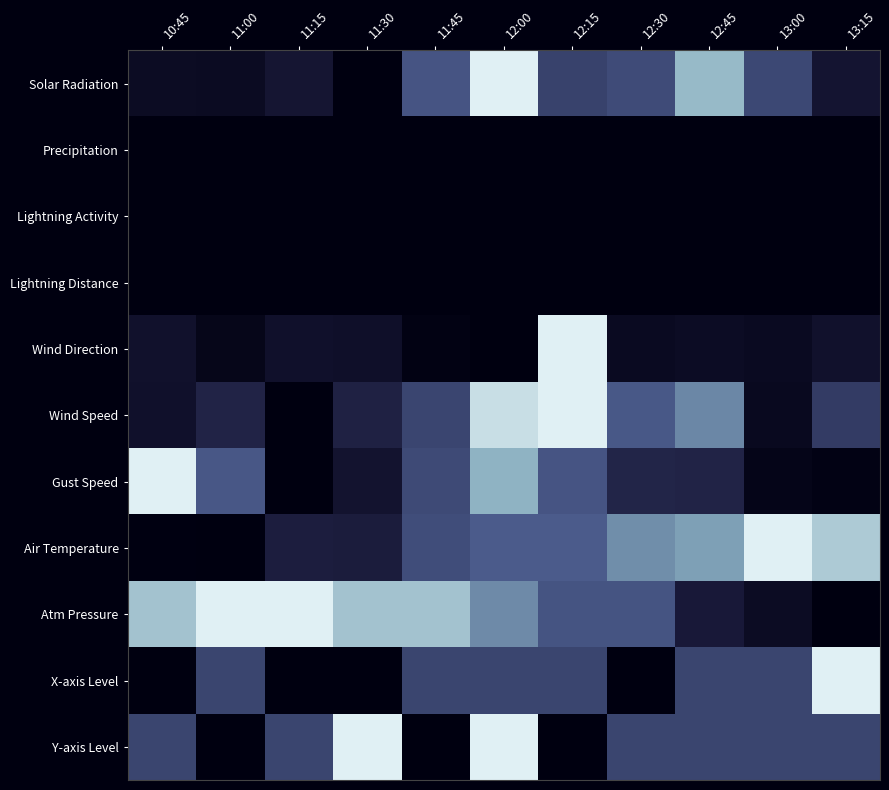

Reading left to right, what are all the values shown in this chart?

Solar Radiation: 10:45=0.1	11:00=0.1	11:15=0.2	11:30=0.0	11:45=0.6	12:00=1.0	12:15=0.5	12:30=0.5	12:45=0.8	13:00=0.5	13:15=0.2
Precipitation: 10:45=0.0	11:00=0.0	11:15=0.0	11:30=0.0	11:45=0.0	12:00=0.0	12:15=0.0	12:30=0.0	12:45=0.0	13:00=0.0	13:15=0.0
Lightning Activity: 10:45=0.0	11:00=0.0	11:15=0.0	11:30=0.0	11:45=0.0	12:00=0.0	12:15=0.0	12:30=0.0	12:45=0.0	13:00=0.0	13:15=0.0
Lightning Distance: 10:45=0.0	11:00=0.0	11:15=0.0	11:30=0.0	11:45=0.0	12:00=0.0	12:15=0.0	12:30=0.0	12:45=0.0	13:00=0.0	13:15=0.0
Wind Direction: 10:45=0.2	11:00=0.1	11:15=0.2	11:30=0.2	11:45=0.0	12:00=0.0	12:15=1.0	12:30=0.1	12:45=0.2	13:00=0.1	13:15=0.2
Wind Speed: 10:45=0.2	11:00=0.3	11:15=0.0	11:30=0.3	11:45=0.5	12:00=0.9	12:15=1.0	12:30=0.6	12:45=0.7	13:00=0.1	13:15=0.5
Gust Speed: 10:45=1.0	11:00=0.6	11:15=0.0	11:30=0.2	11:45=0.5	12:00=0.8	12:15=0.6	12:30=0.4	12:45=0.3	13:00=0.1	13:15=0.0
Air Temperature: 10:45=0.0	11:00=0.0	11:15=0.3	11:30=0.3	11:45=0.5	12:00=0.6	12:15=0.6	12:30=0.7	12:45=0.8	13:00=1.0	13:15=0.9
Atm Pressure: 10:45=0.9	11:00=1.0	11:15=1.0	11:30=0.9	11:45=0.9	12:00=0.7	12:15=0.6	12:30=0.6	12:45=0.3	13:00=0.1	13:15=0.0
X-axis Level: 10:45=0.0	11:00=0.5	11:15=0.0	11:30=0.0	11:45=0.5	12:00=0.5	12:15=0.5	12:30=0.0	12:45=0.5	13:00=0.5	13:15=1.0
Y-axis Level: 10:45=0.5	11:00=0.0	11:15=0.5	11:30=1.0	11:45=0.0	12:00=1.0	12:15=0.0	12:30=0.5	12:45=0.5	13:00=0.5	13:15=0.5